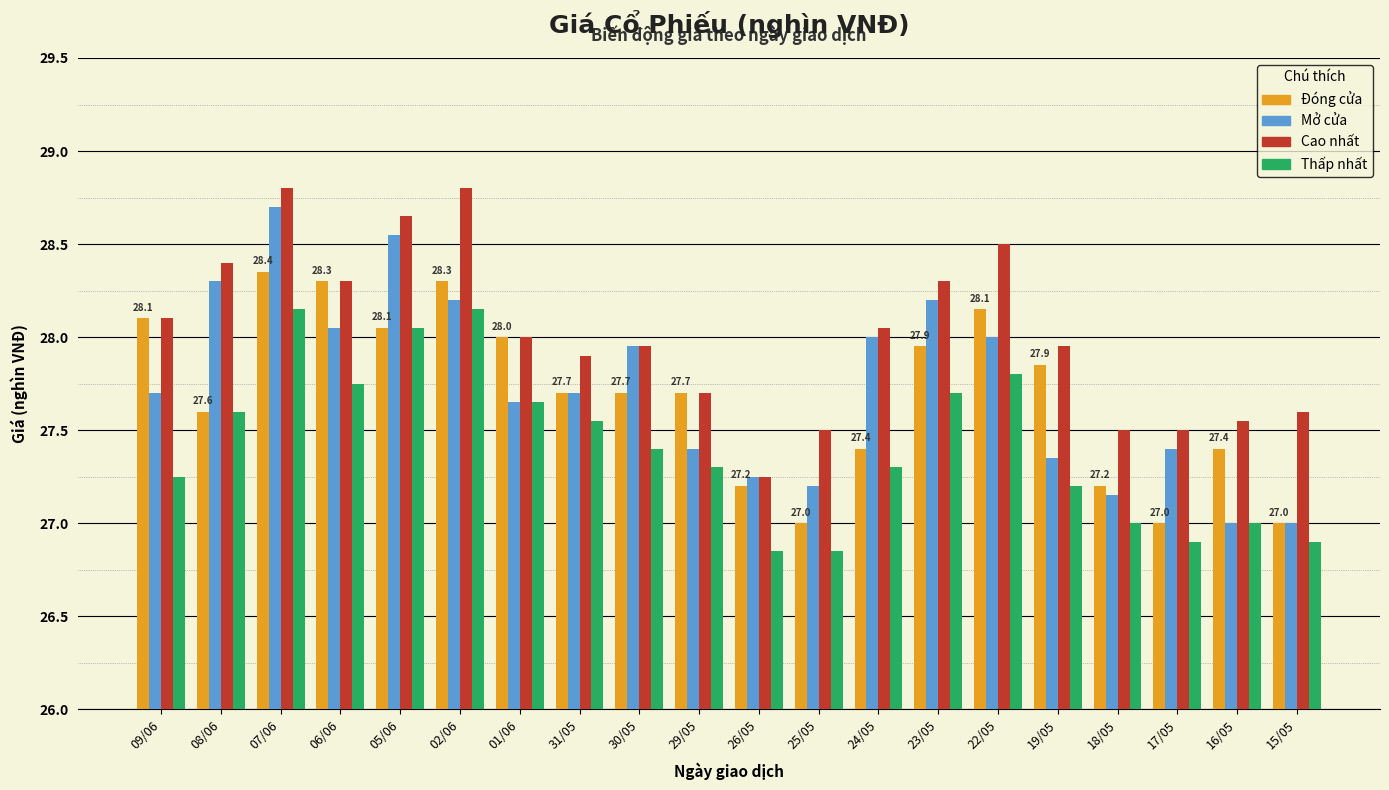

What is the average value of the Cao nhất series?

28.0